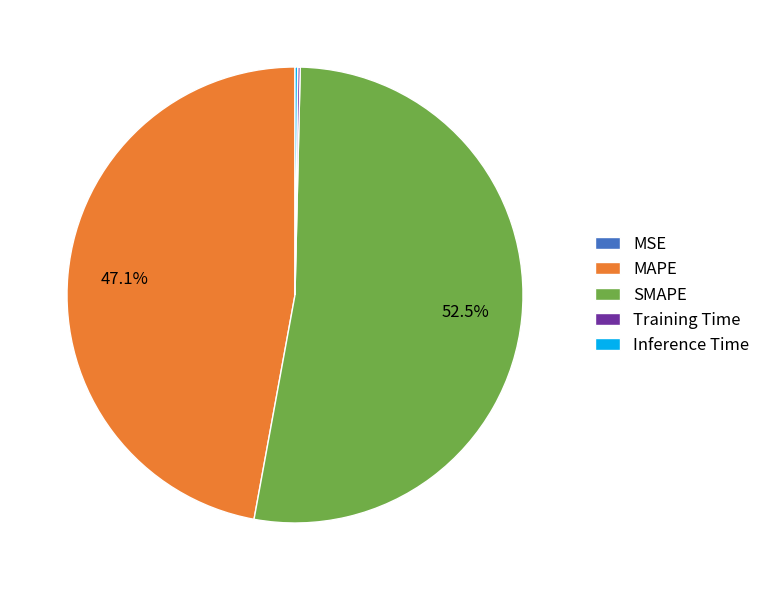

Combined, what portion of the pie is MAPE and SMAPE?

99.6%